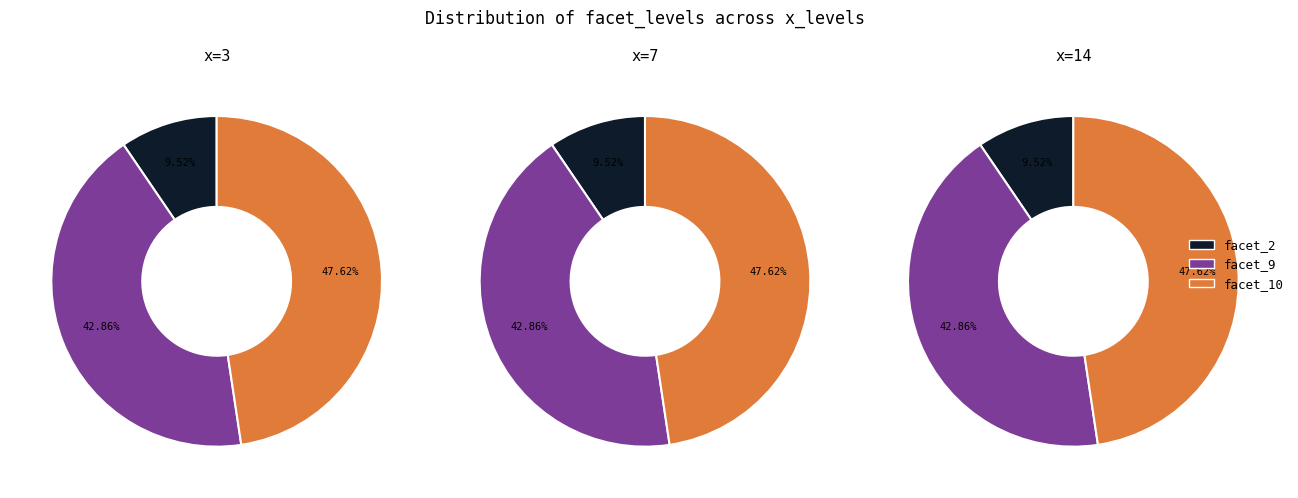

Combined, do facet_10 and facet_2 account for over 50%?

Yes